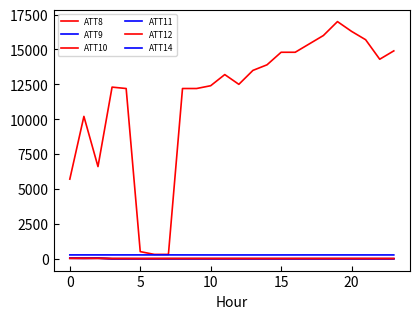

Does the chart display data point markers on the line(s)?

No